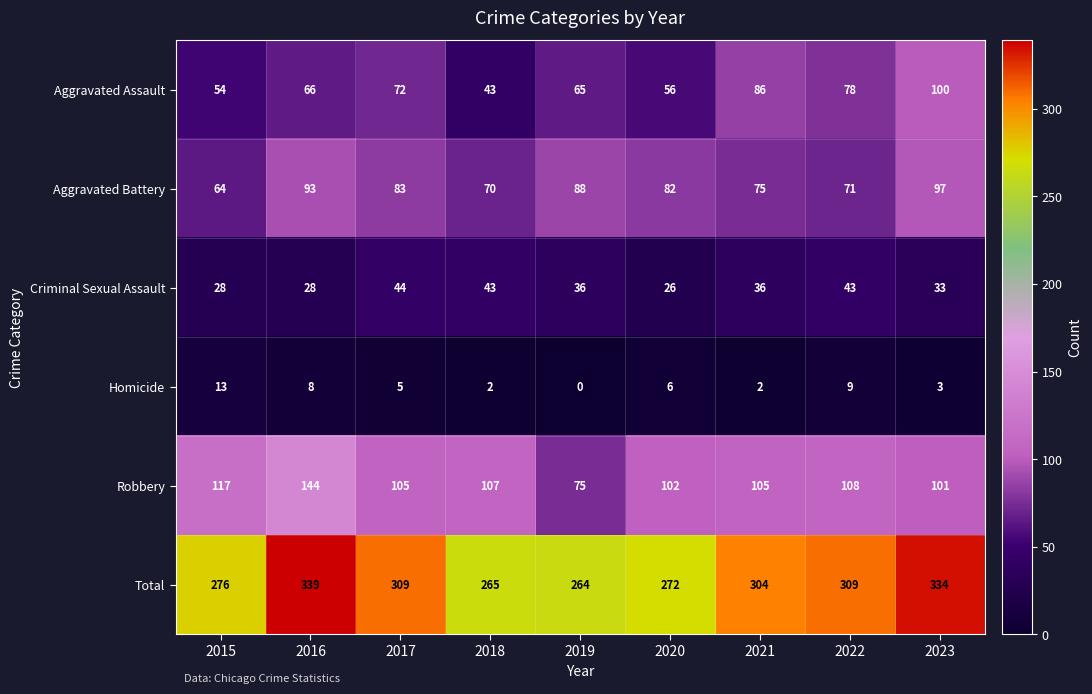

What is the sum of all Aggravated Assault values?

620